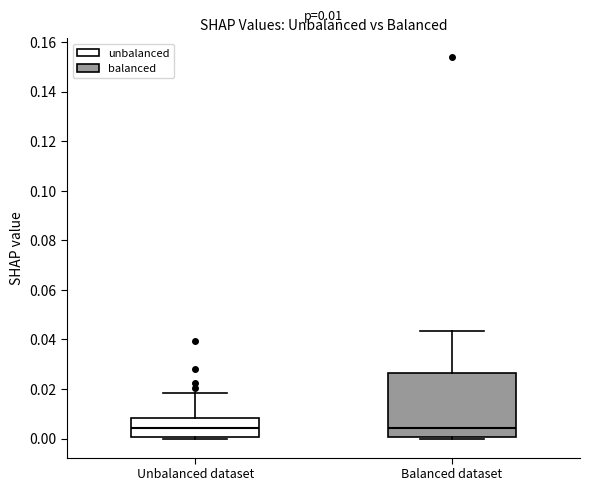

Comparing the boxes themselves (not the whiskers), which one is the tallest?

Balanced dataset